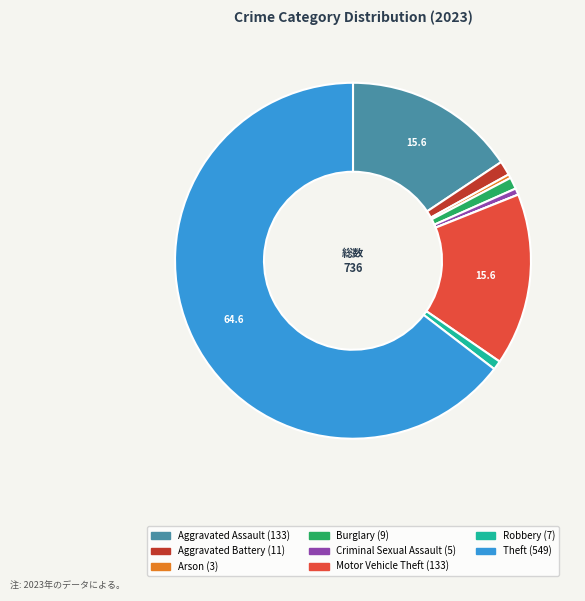

Is there any slice that represents more than half of the pie?

Yes